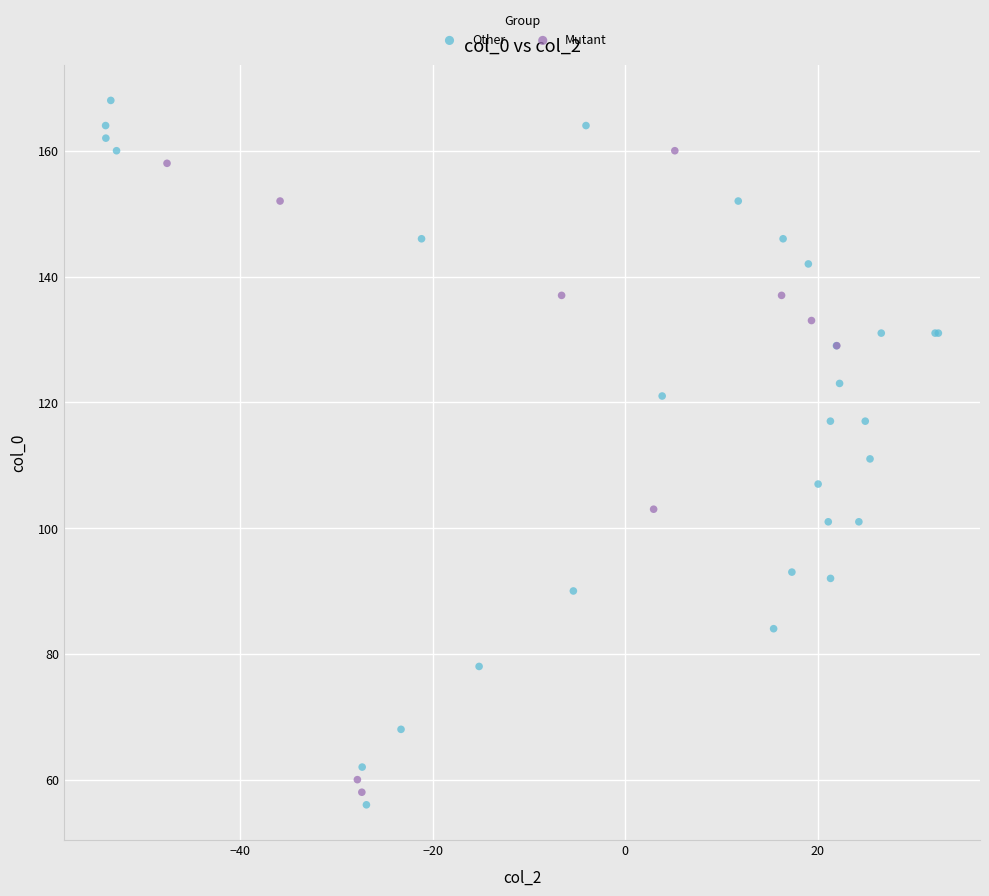

Which series reaches the minimum Y coordinate?

Other